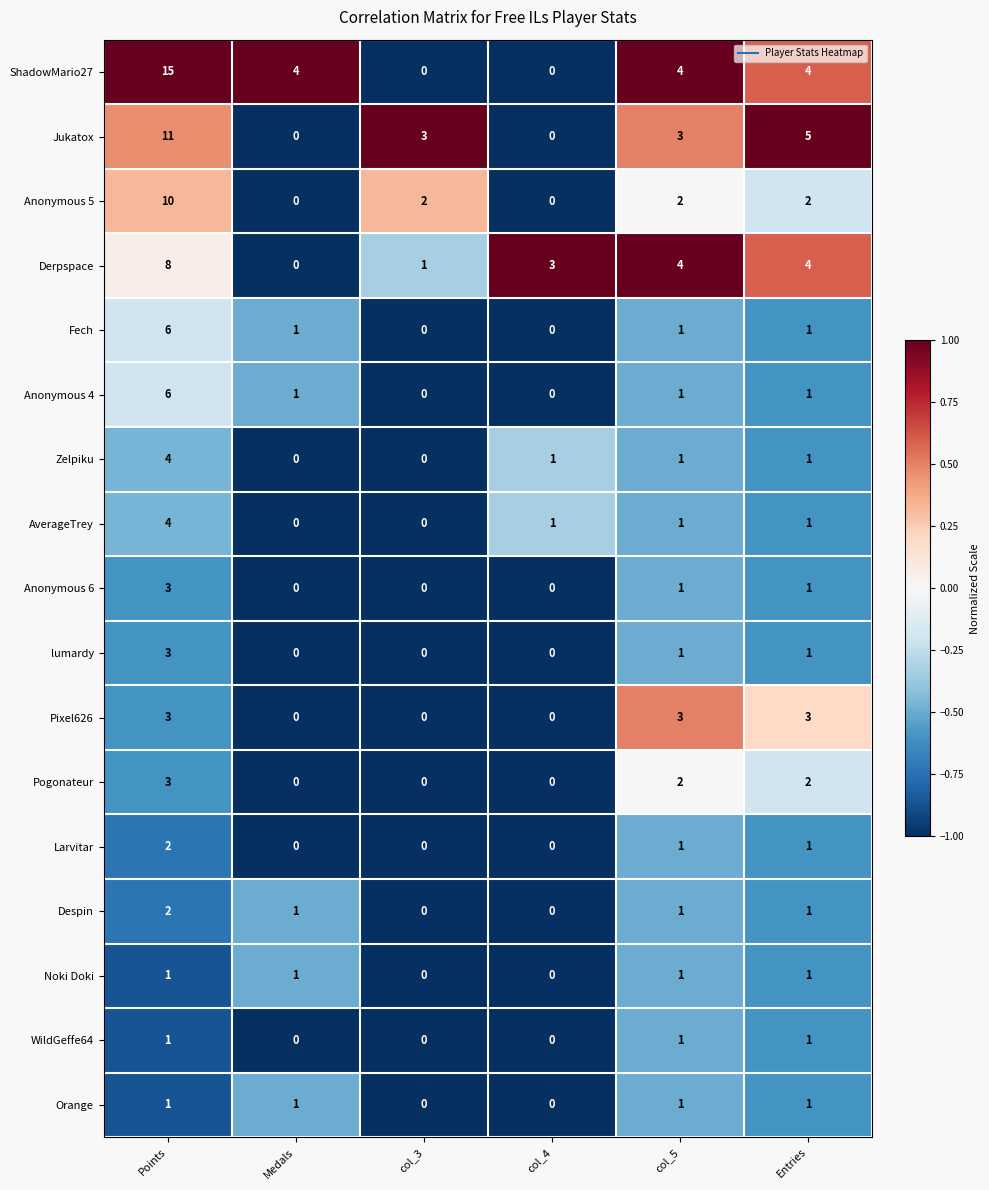

What is the difference between the second highest and minimum values in the ShadowMario27 series?

4